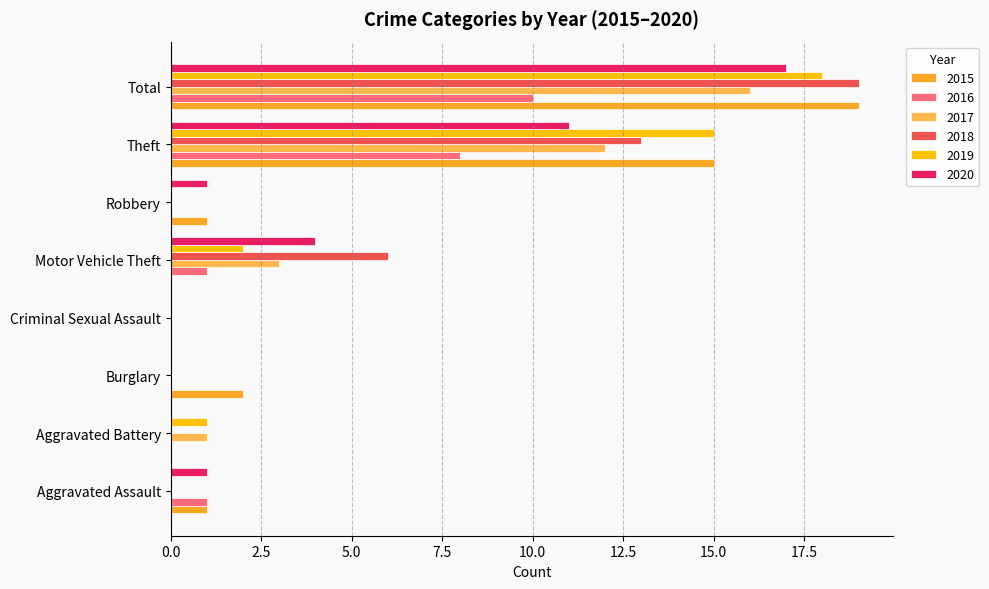

What is the sum of all 2020 values?

34